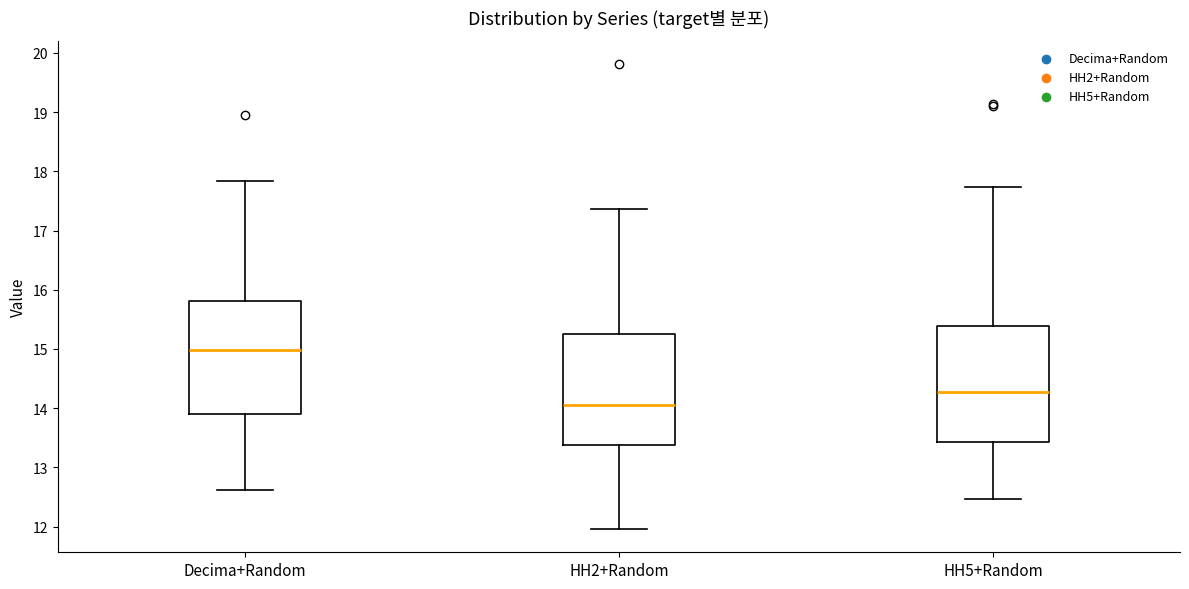

Reading left to right, read every box against the y-axis: the position of its median line, the range the box covers, and the ends of its whiskers. The values are not printed on the chart, so give them approximately, as read against the axis.

Decima+Random: median 15.0, box 13.9 to 15.8, whiskers 12.6 to 17.8
HH2+Random: median 14.1, box 13.4 to 15.3, whiskers 12.0 to 17.4
HH5+Random: median 14.3, box 13.4 to 15.4, whiskers 12.5 to 17.7